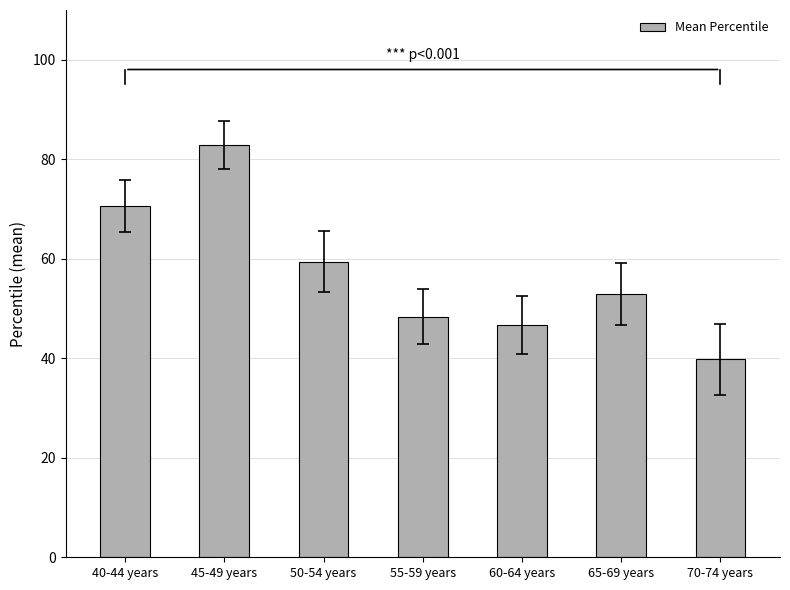

Are the bars horizontal?

No